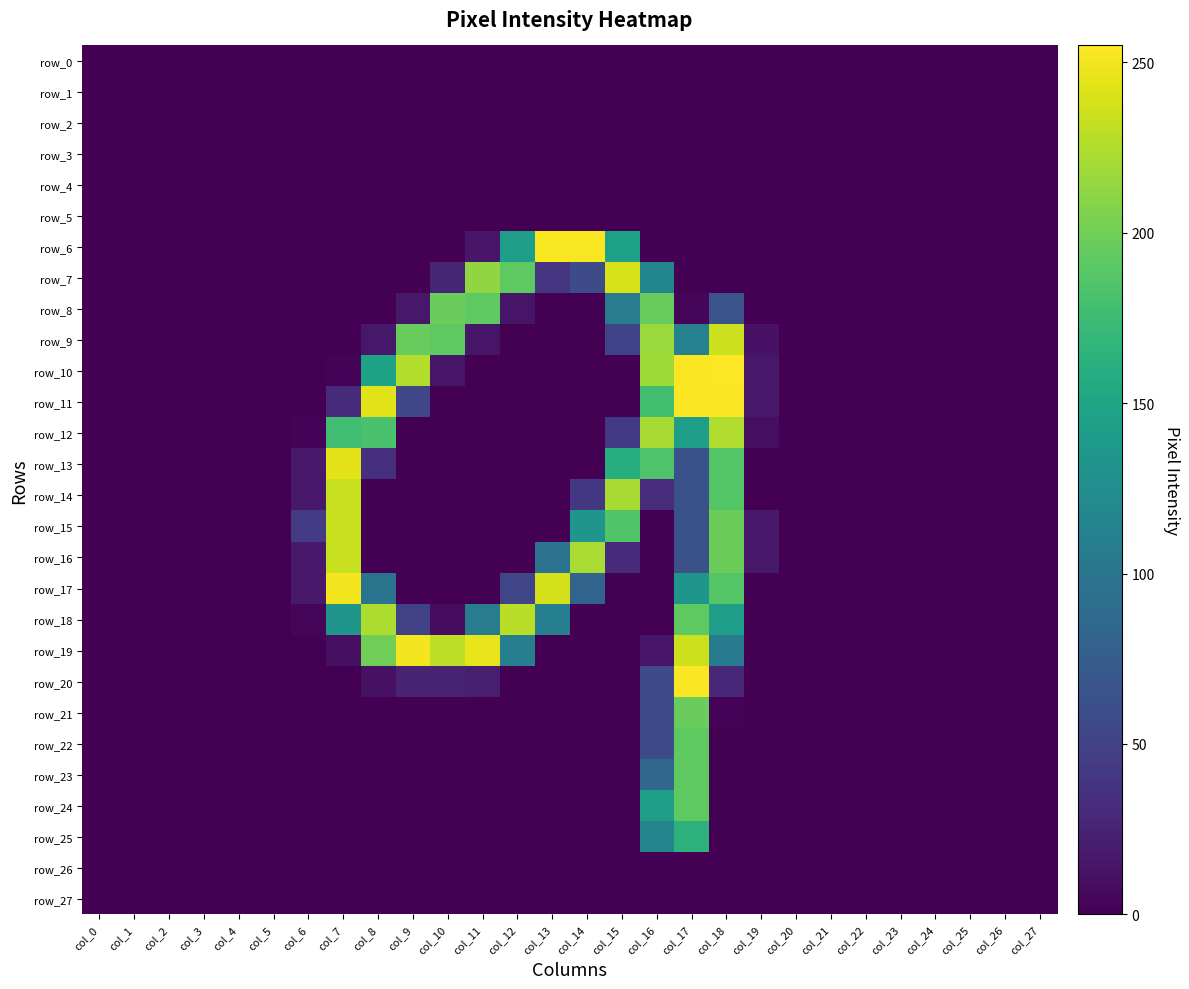

At which category is the sum across all series the highest?

col_17